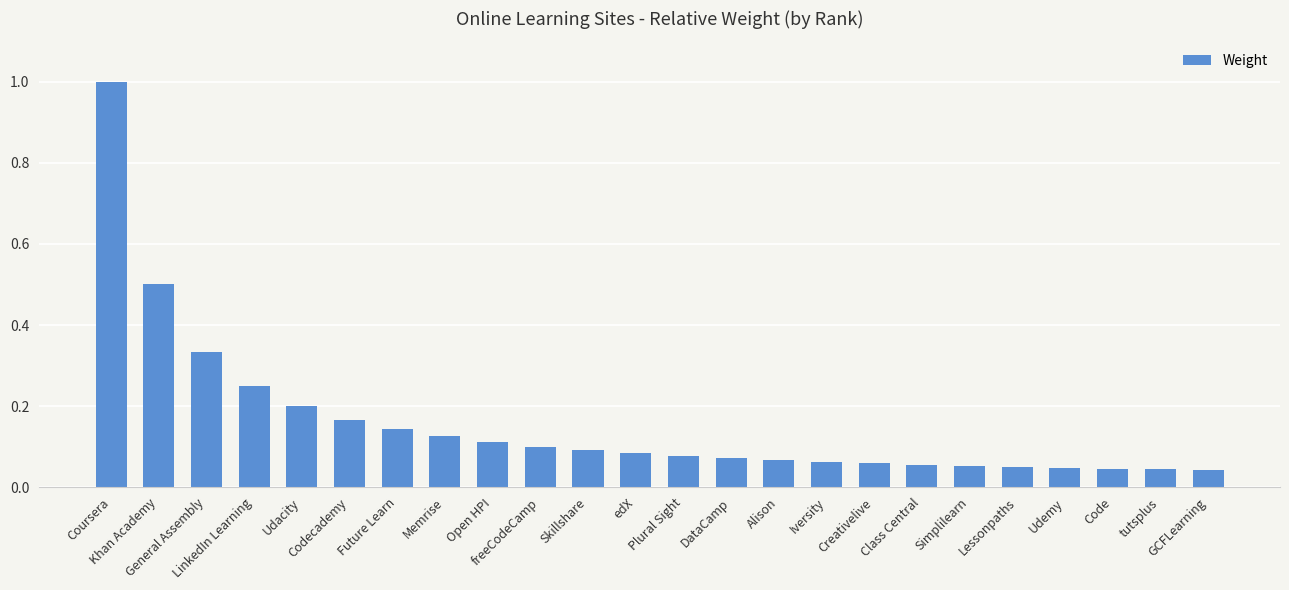

What is the difference between the maximum and second lowest values?

1.0